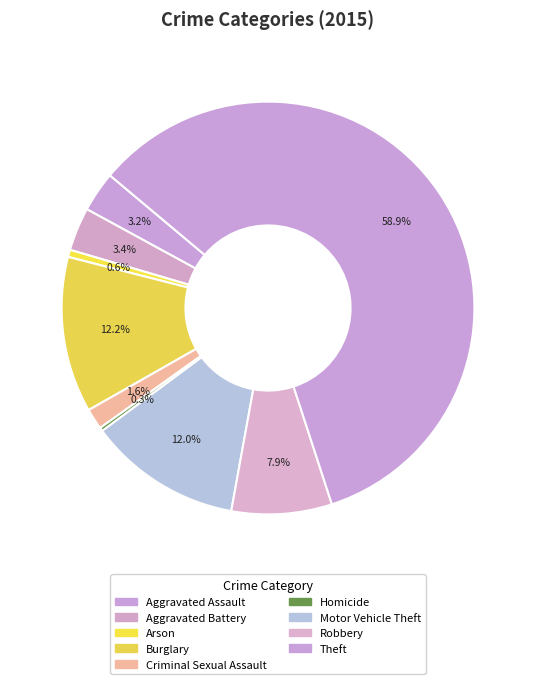

To the nearest percent, what is the difference between the Criminal Sexual Assault and Theft slice percentages?

57%